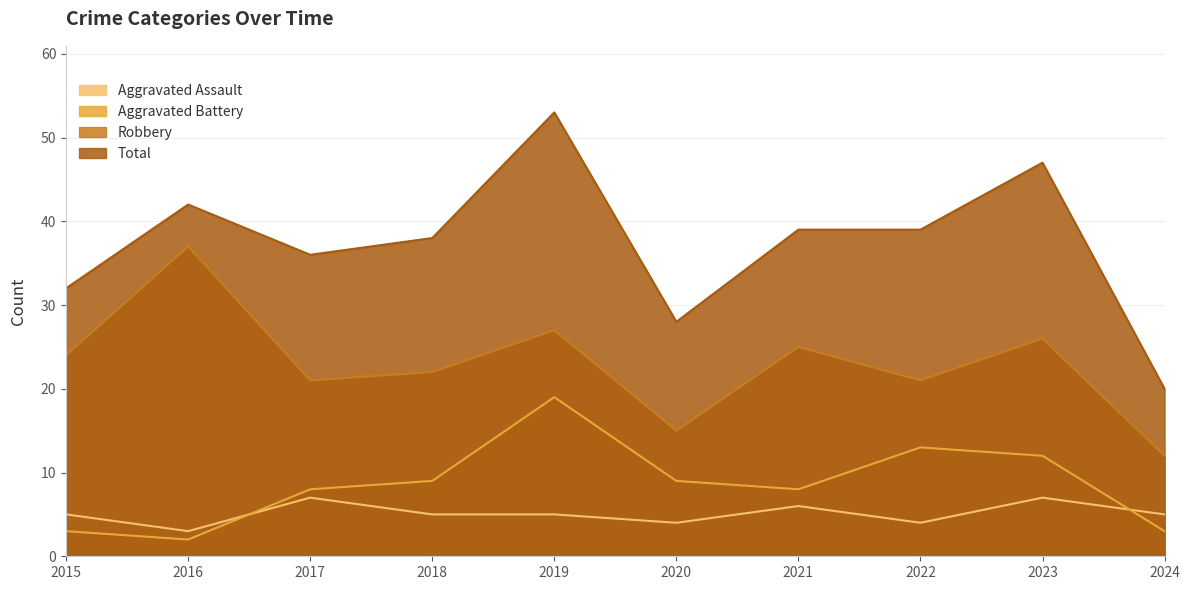

What is the total value across all series at 2015?

64